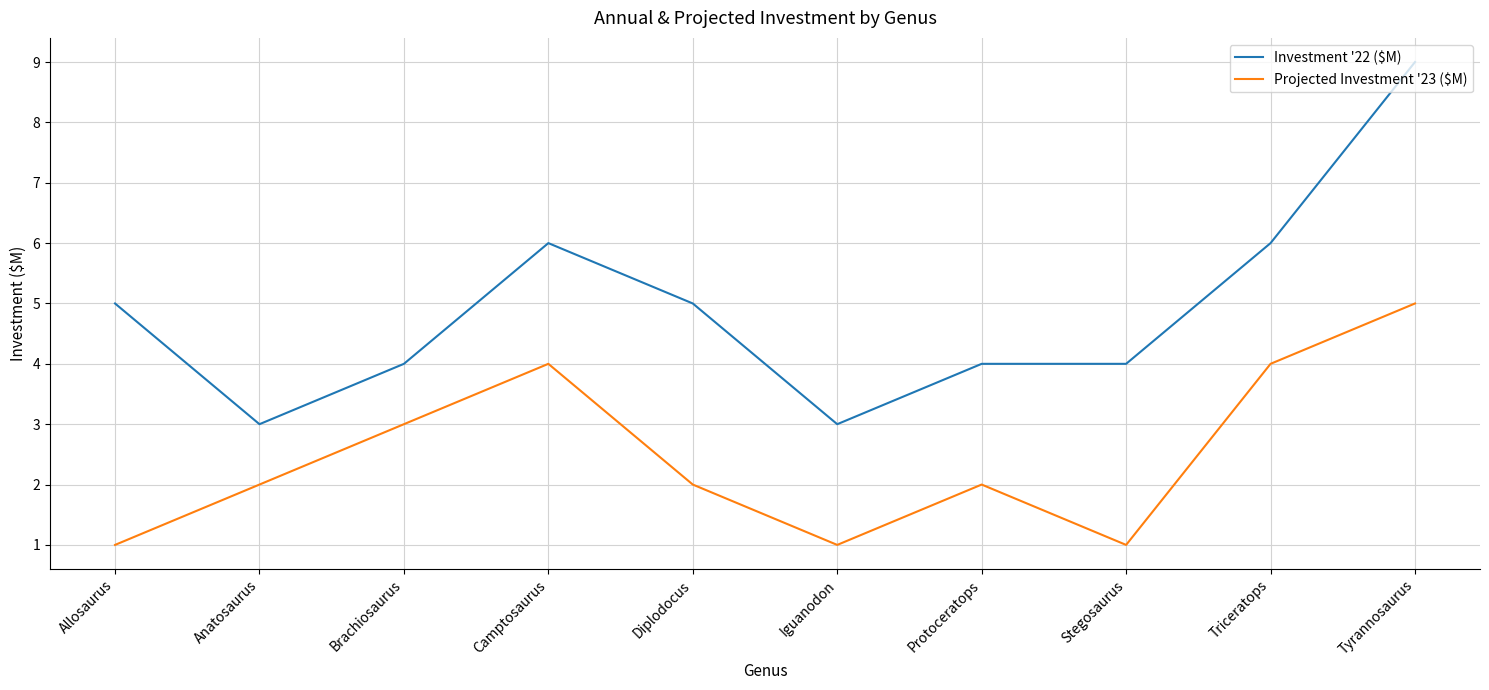

The value of Investment '22 ($M) at Stegosaurus is 4. True or false?

True